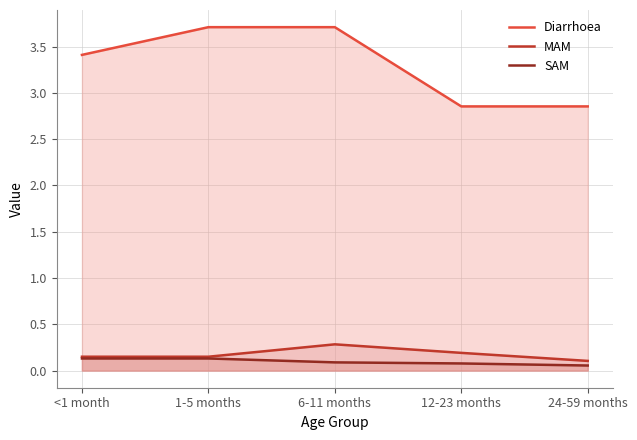

At which label is MAM closest to 0?

24-59 months